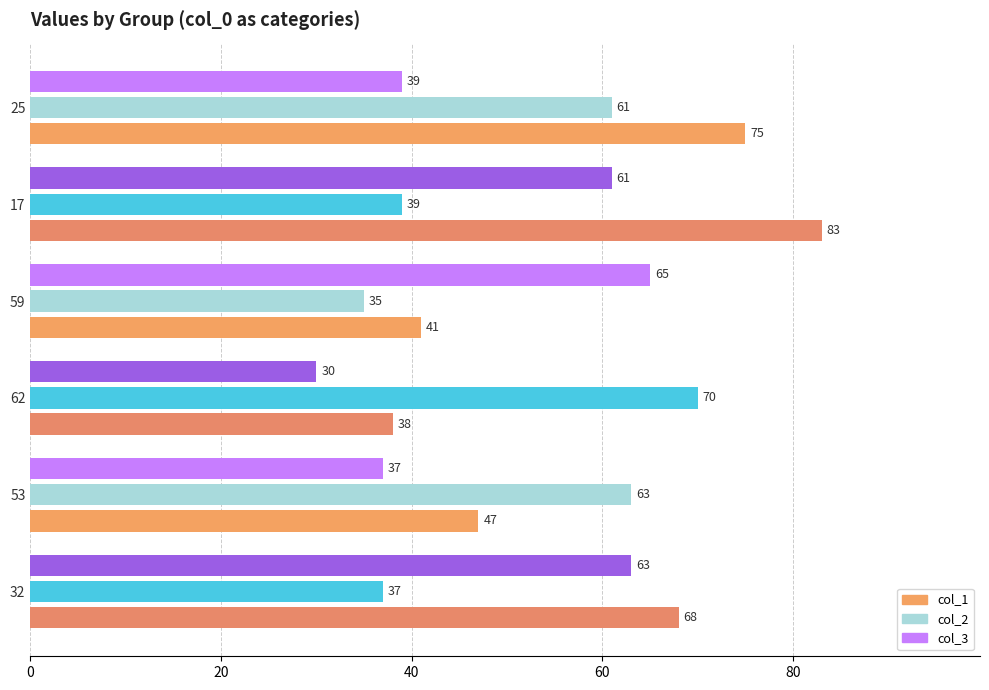

Rank the series by their maximum value, from lowest to highest.

col_3, col_2, col_1